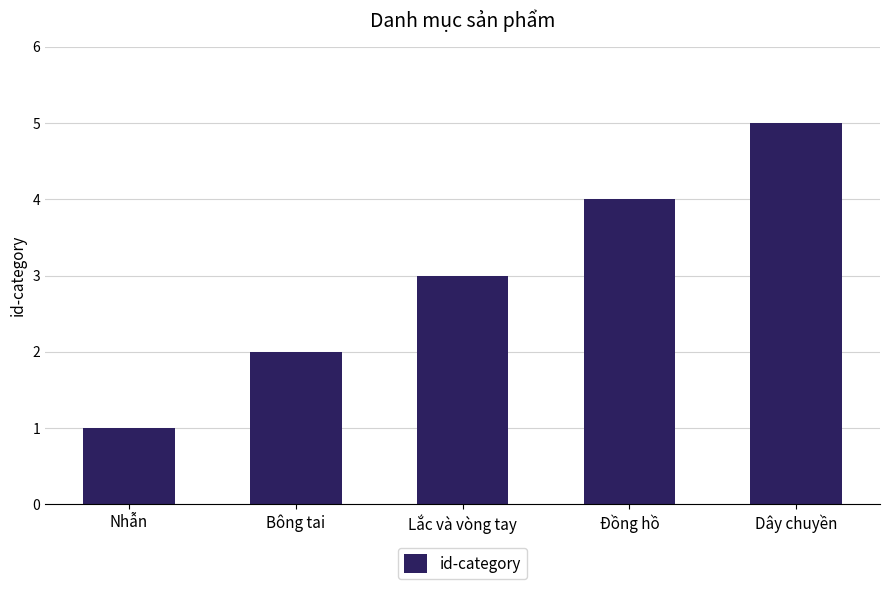

Rank the categories by value from lowest to highest.

Nhẫn, Bông tai, Lắc và vòng tay, Đồng hồ, Dây chuyền